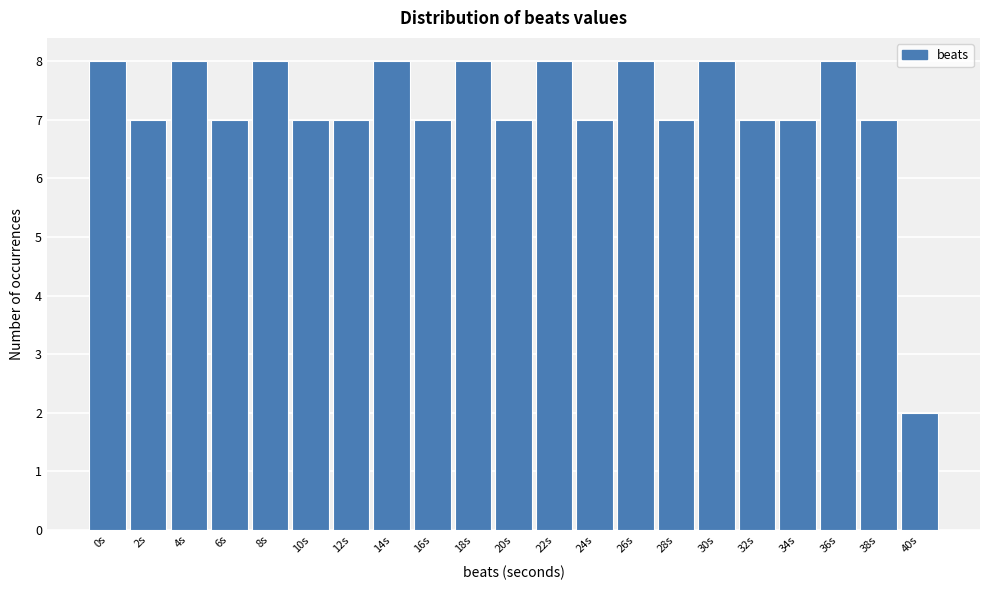

Reading left to right, transcribe all the data shown in this chart.

8	7	8	7	8	7	7	8	7	8	7	8	7	8	7	8	7	7	8	7	2